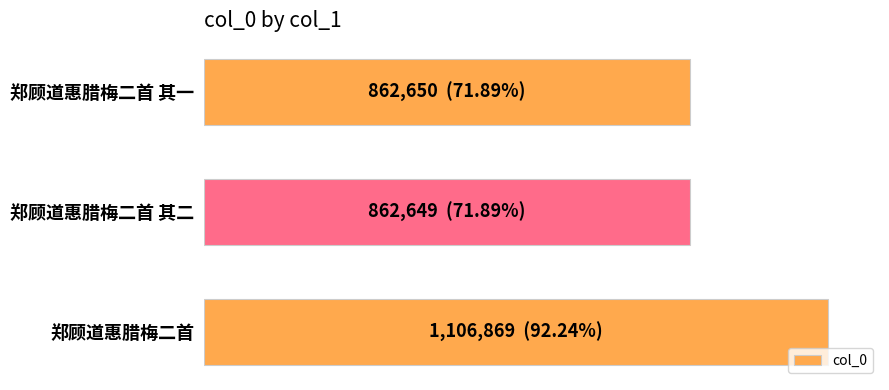

Does the chart contain any negative values?

No